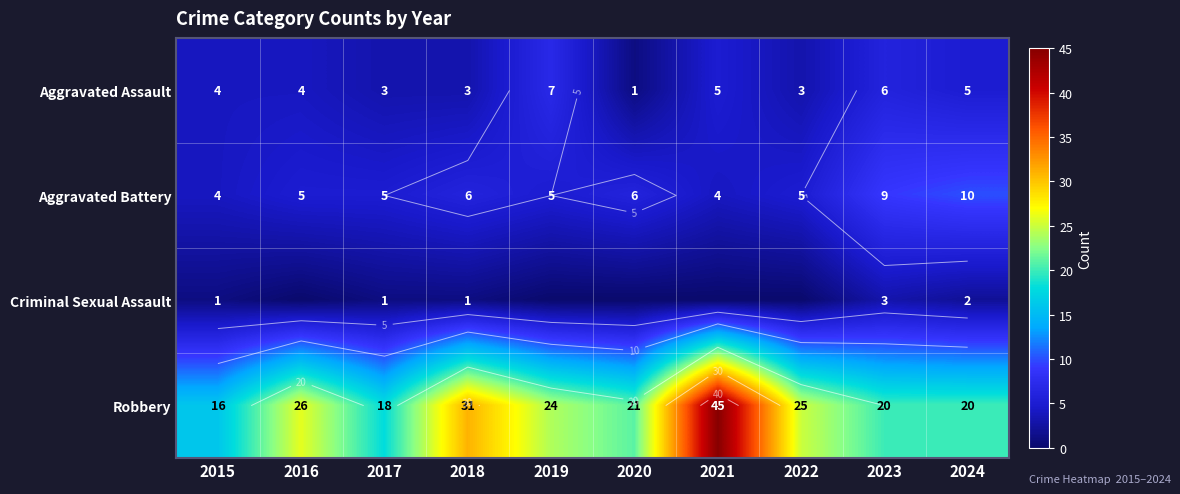

The Aggravated Assault series shows 7 at 2019. True or false?

True